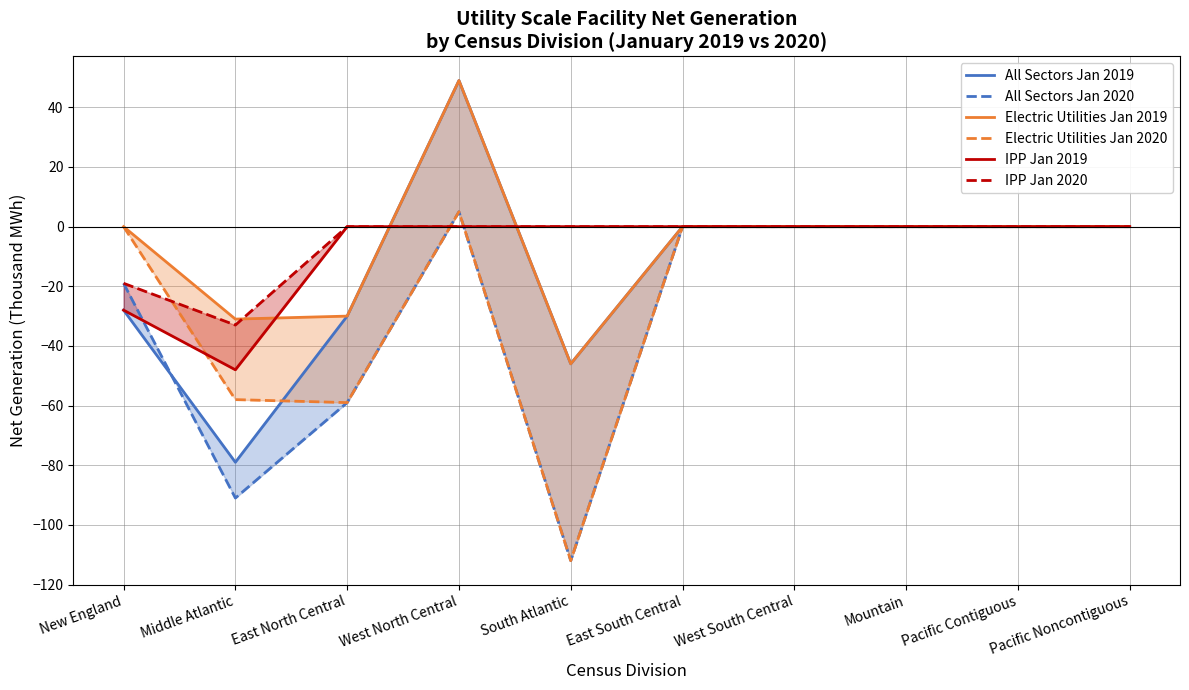

What is the average value of the IPP Jan 2019 series?

-8